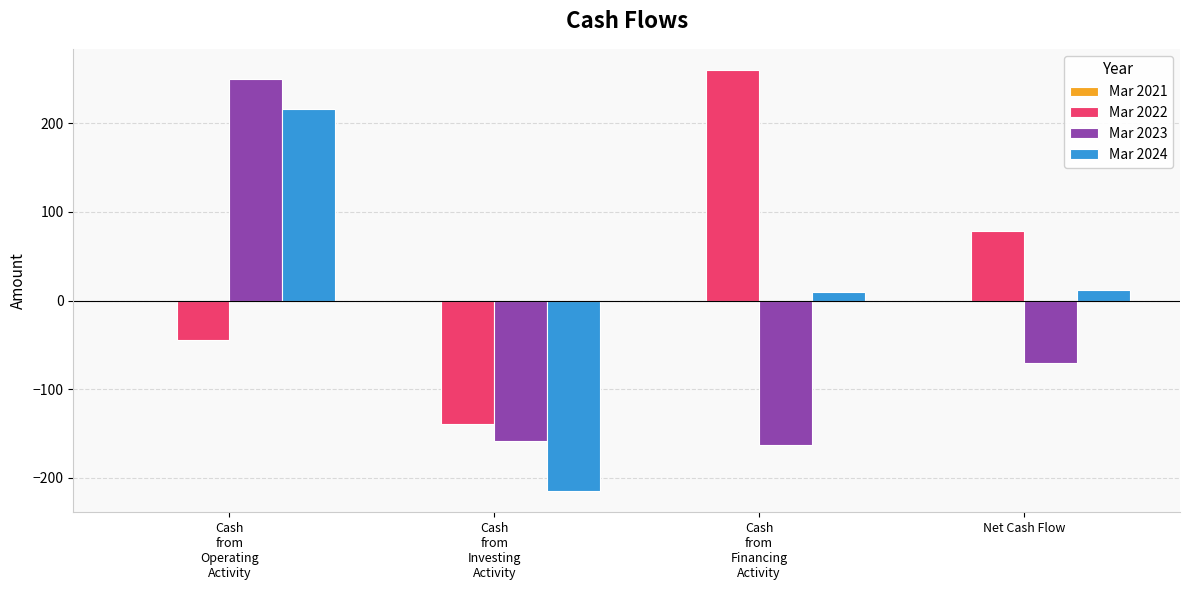

Which series has the largest total across all categories?

Mar 2022